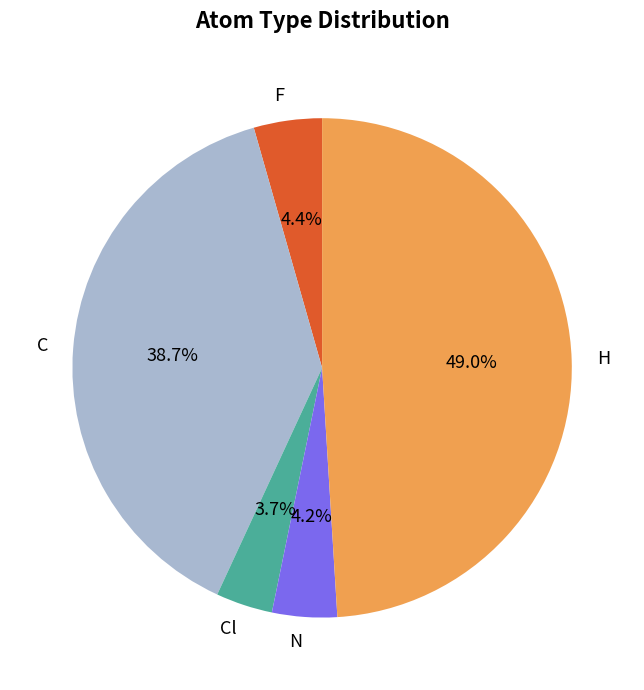

Which has a higher value, C or F?

C